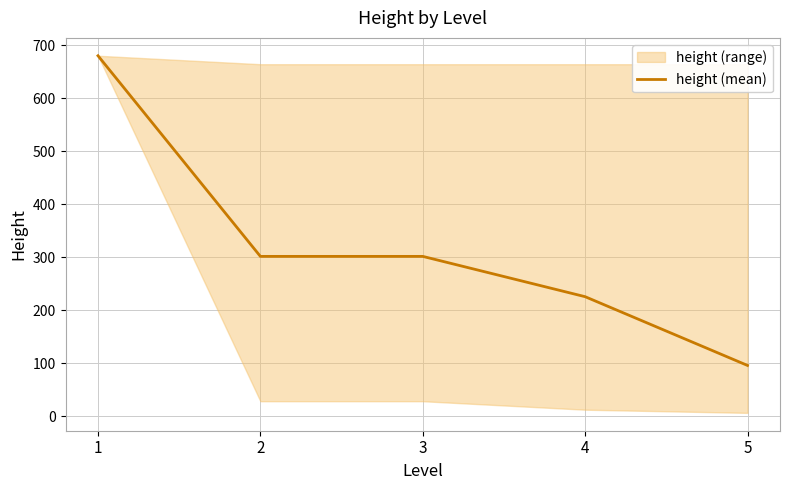

At which label does the data first exceed 301?

1